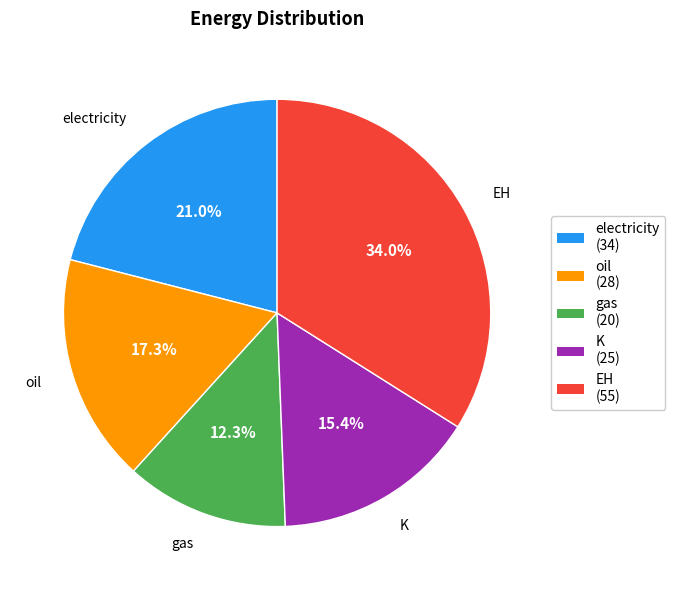

The oil slice represents 17% of the pie. True or false?

True